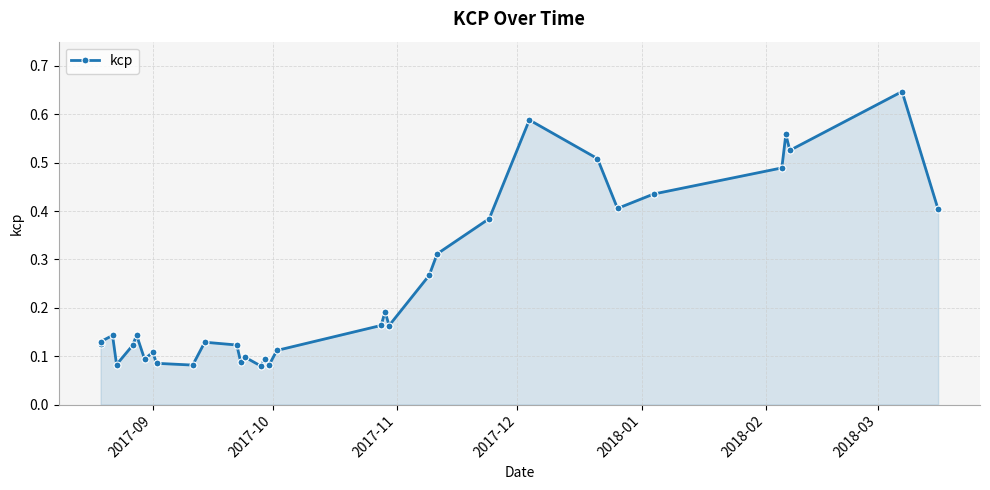

How many interior local valleys (lower than both neighbors) does the data have?

9